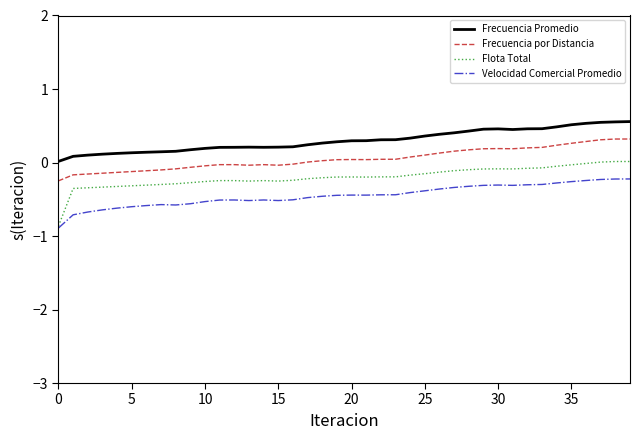

What is the maximum value for Frecuencia por Distancia?

0.3